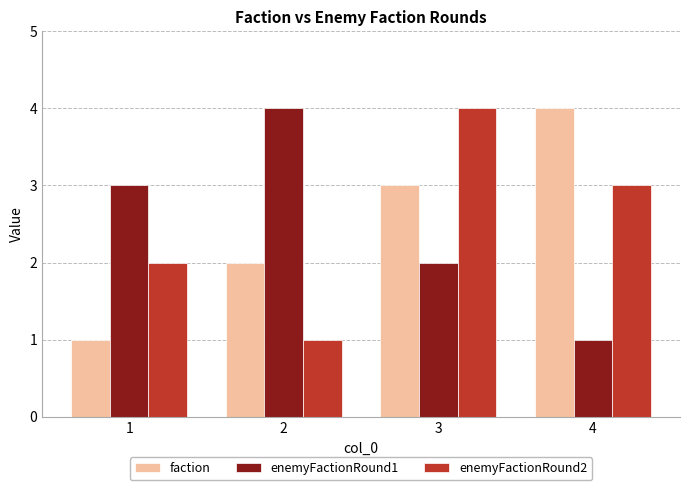

How many data points in enemyFactionRound1 are less than 3?

2